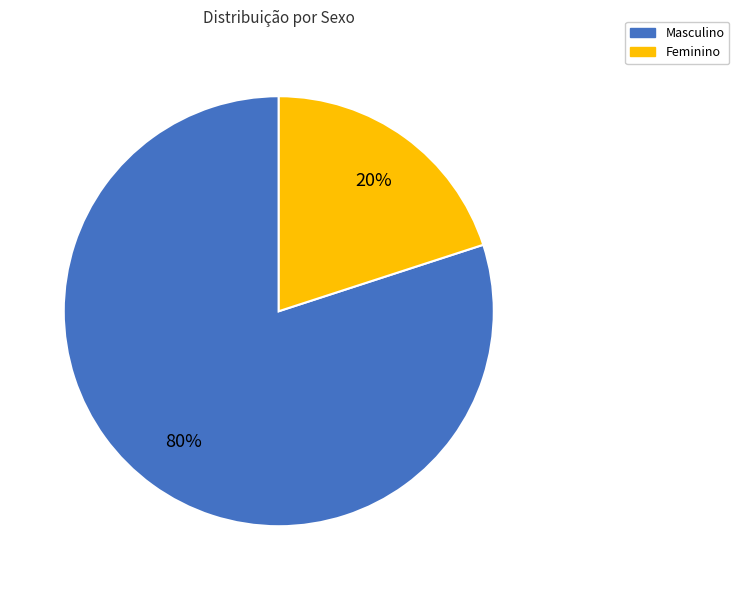

Which category has the biggest portion of the pie?

Masculino